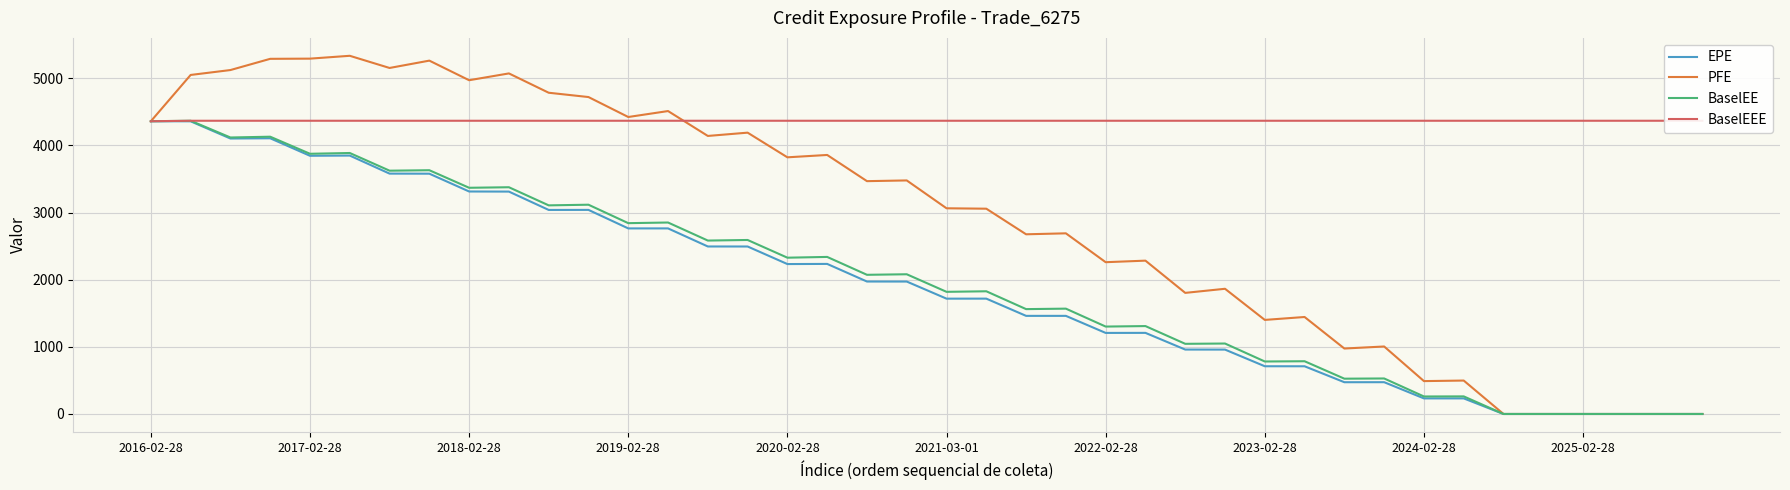

The value of PFE at 2017-02-28 is 5292.6. True or false?

True